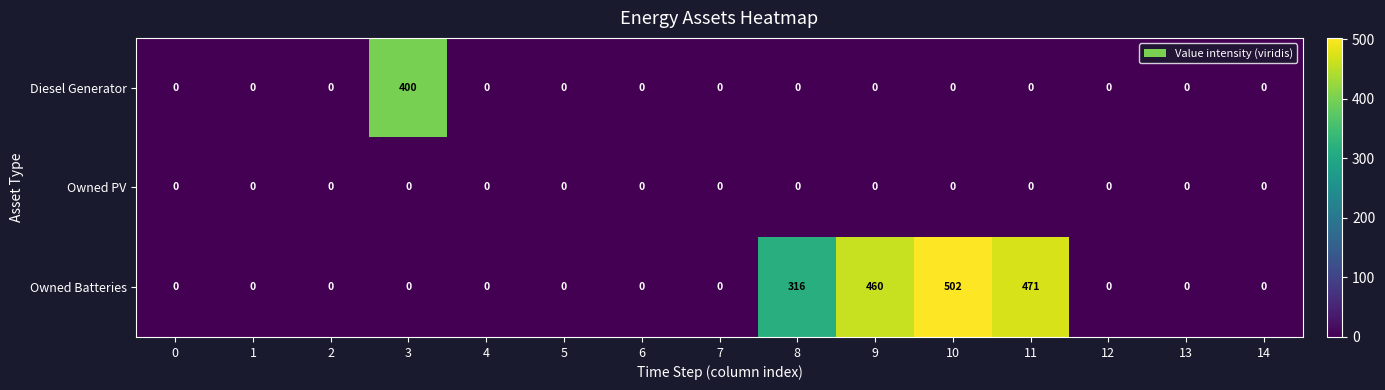

List the series in order of their overall mean, highest first.

Owned Batteries, Diesel Generator, Owned PV